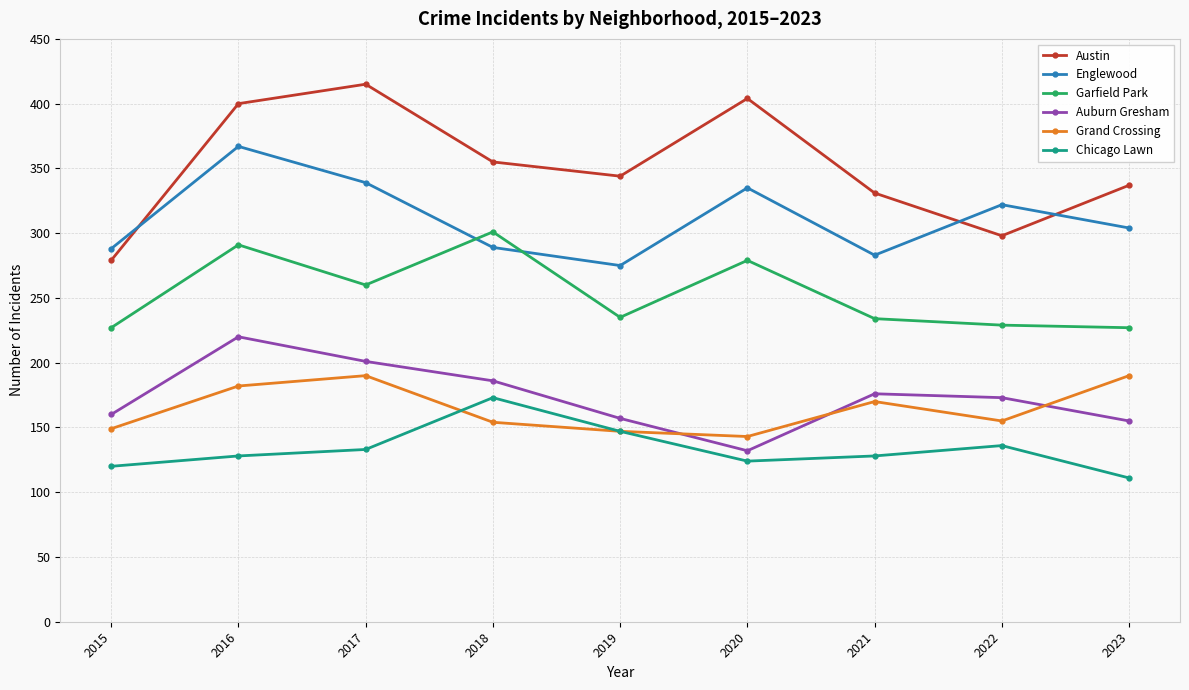

What value does the Garfield Park series have at 2022, to the nearest 5?

230